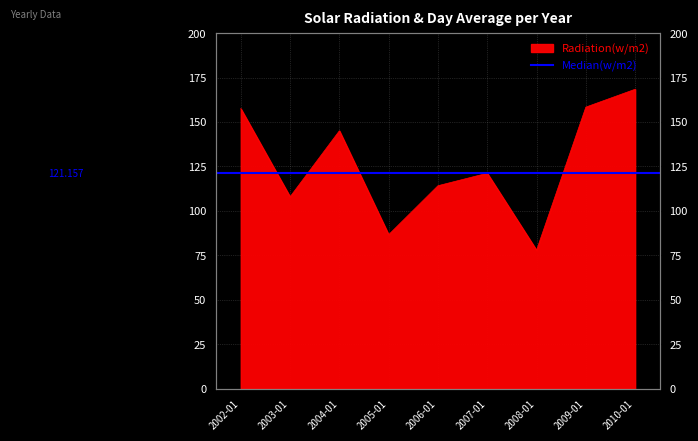

Which category has the lowest value across all series?

2008-01